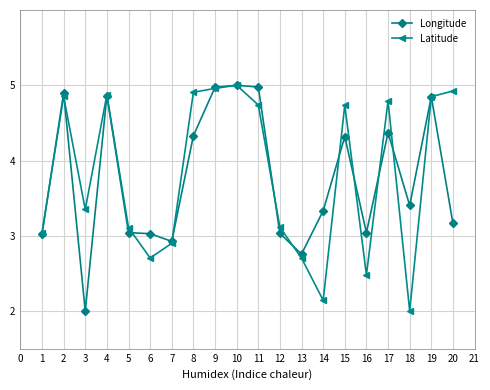

True or false: Latitude has a value of 4.7 at 11.

True